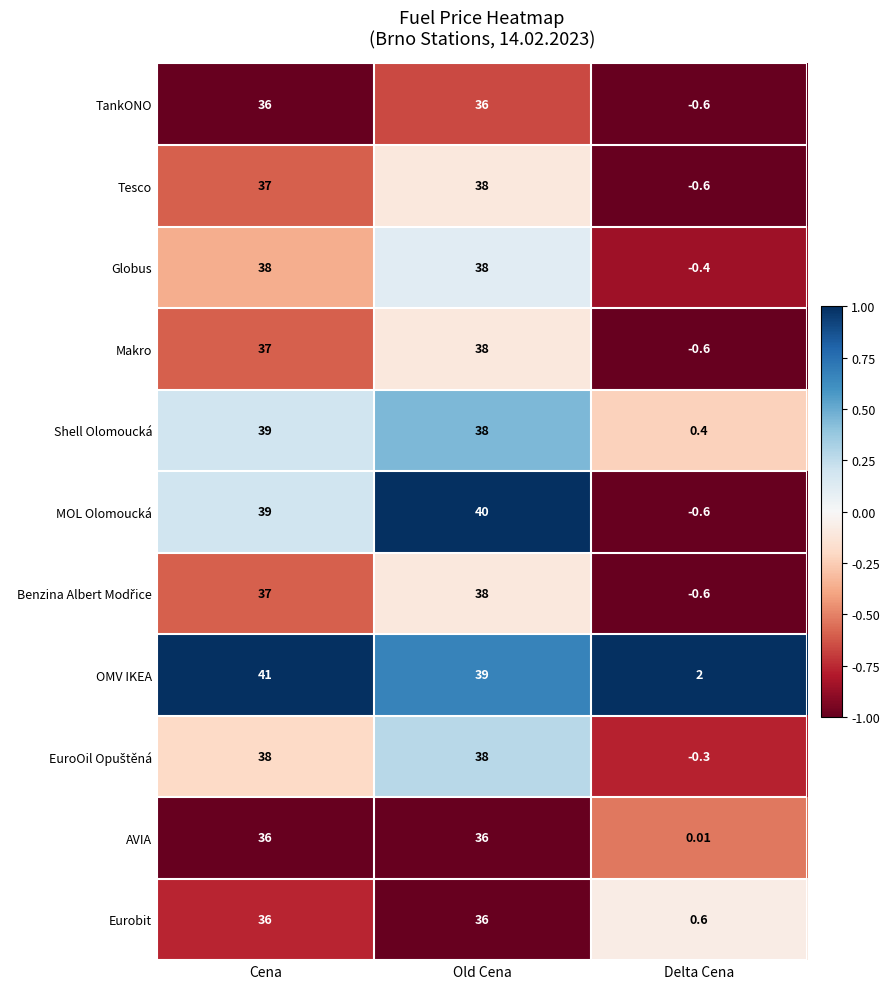

Between Cena and Old Cena, which series saw the biggest shift?

OMV IKEA